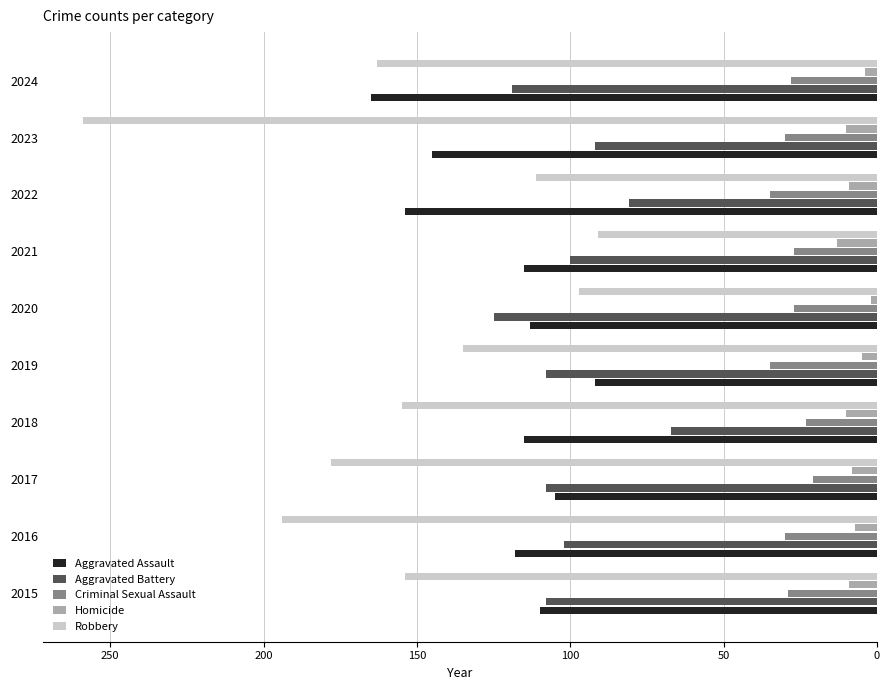

What is the sum of all Aggravated Battery values?

1010